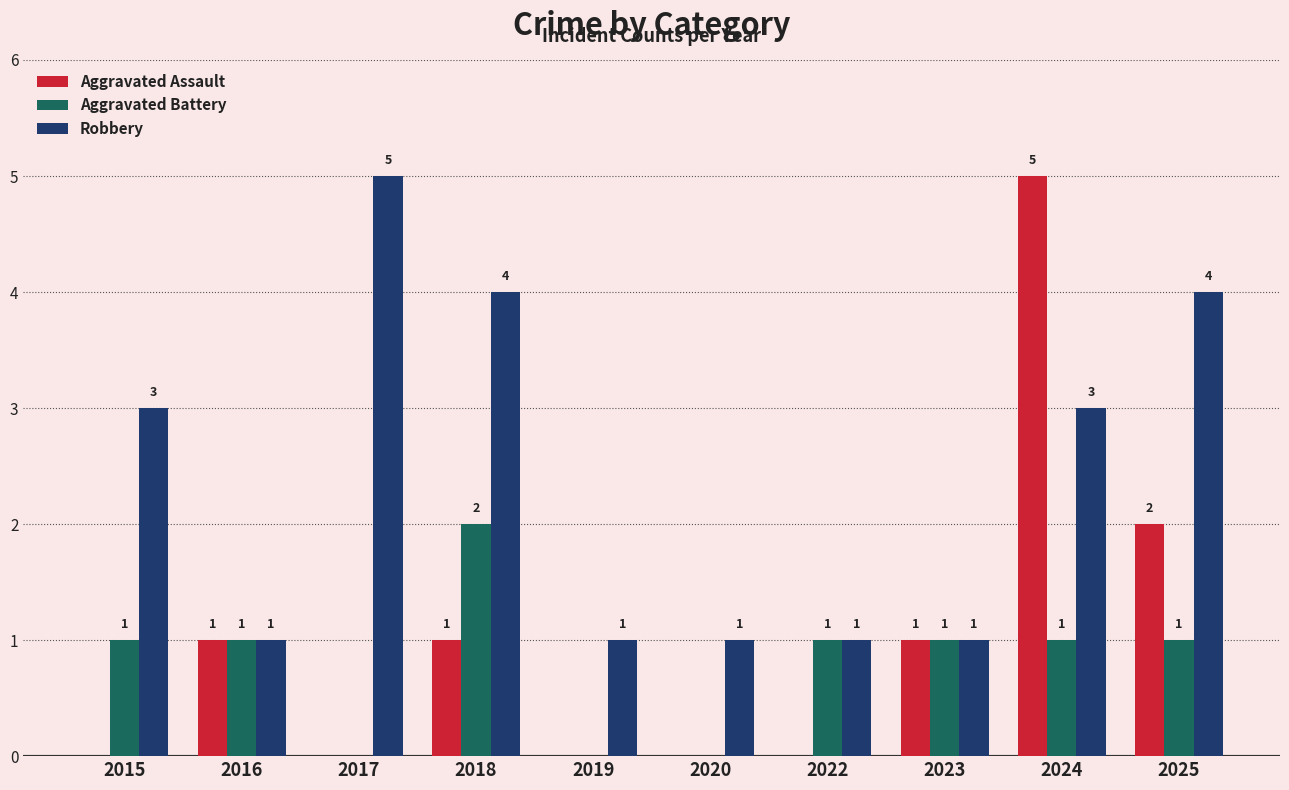

How many groups of bars are there?

10